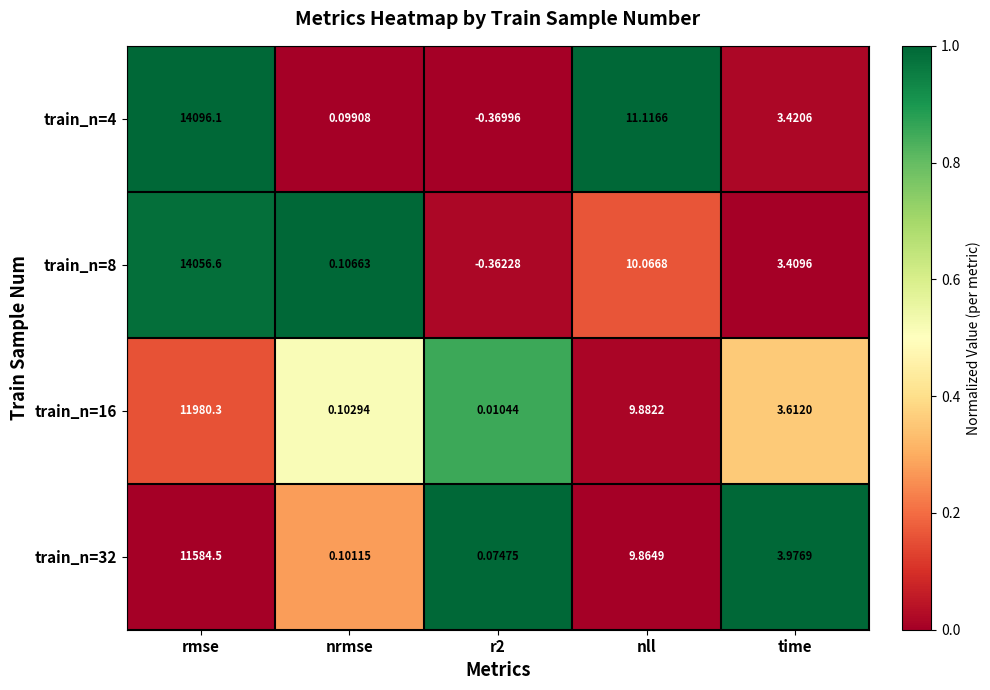

Where does the train_n=16 series first go above 3?

rmse